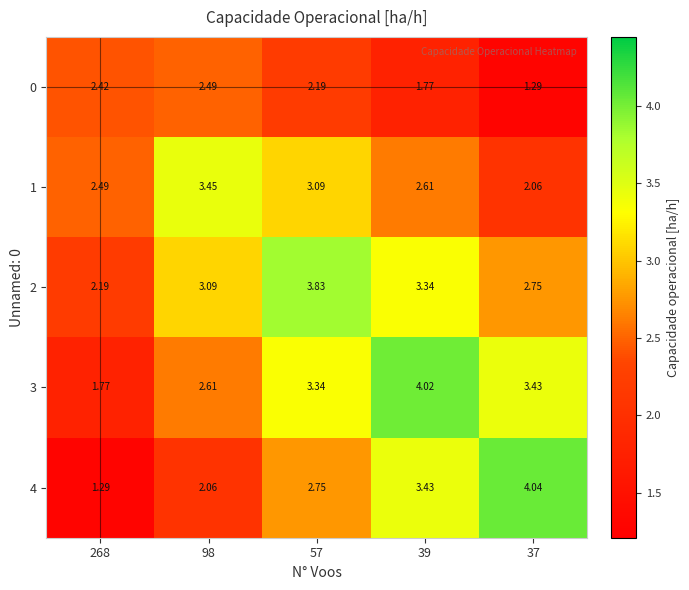

Is the value of 0 at 37 greater than the value of 1 at 39?

No